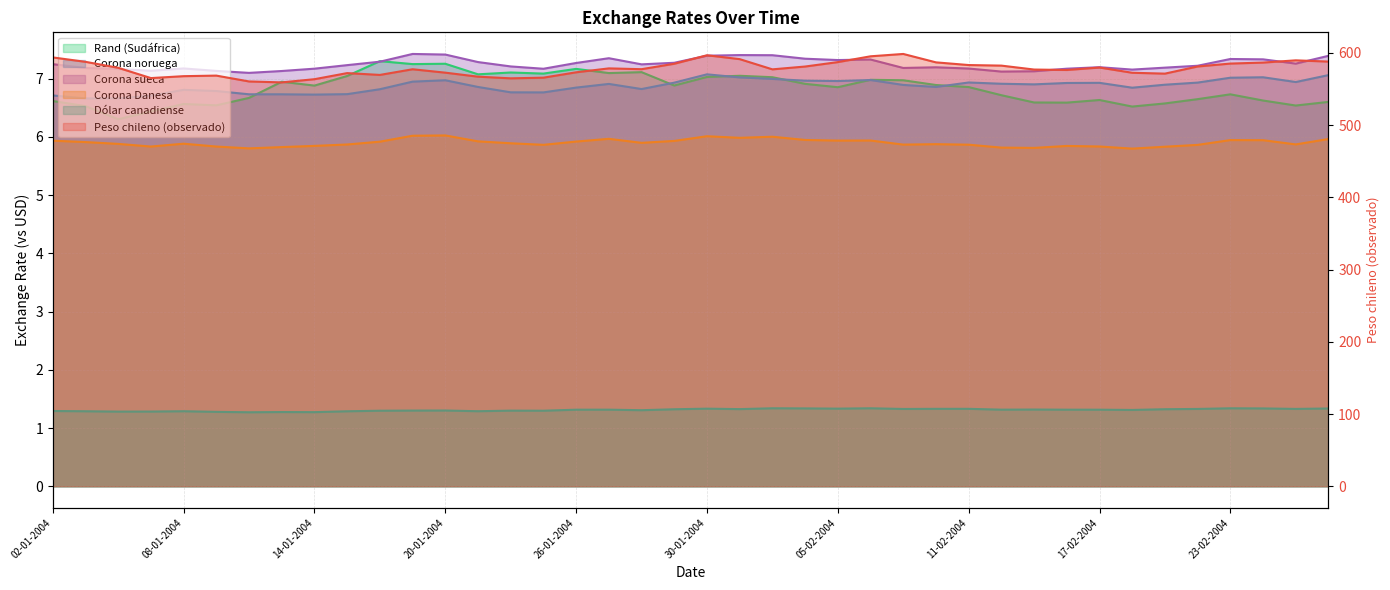

Is it true that Corona sueca equals 7.2 at 17-02-2004?

True